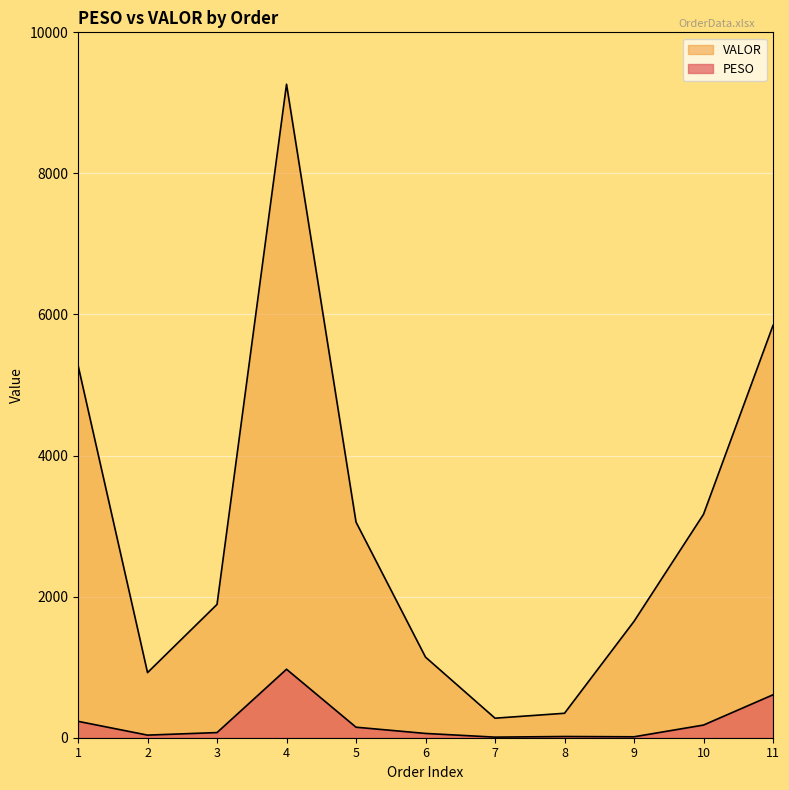

What is the difference between the maximum and minimum values in the PESO series?

962.5